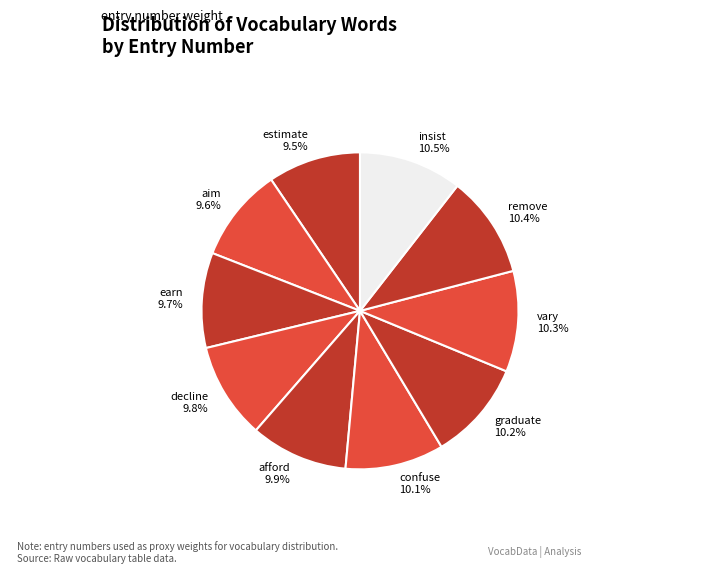

To the nearest percent, what percentage of the pie is earn?

10%